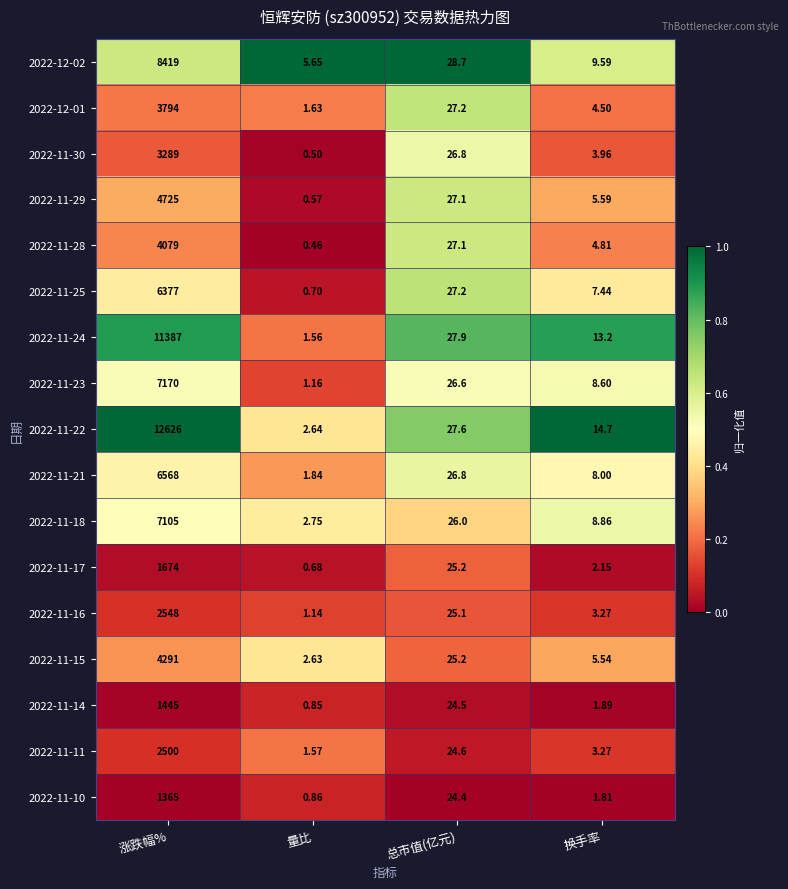

At which label does 2022-11-30 first exceed 26?

涨跌幅%